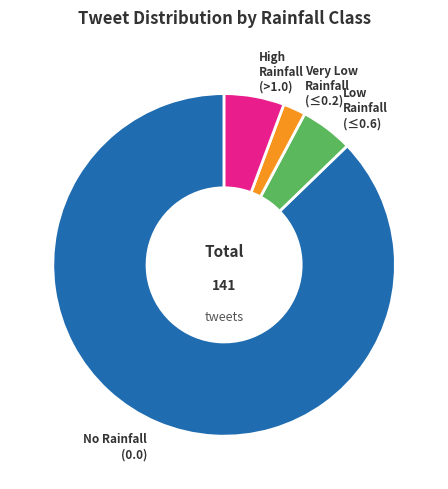

How many segments does this pie chart have?

4